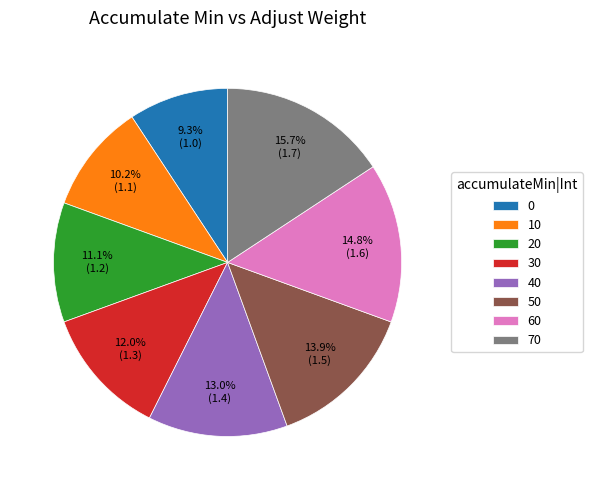

Between 0 and 50, which is larger?

50